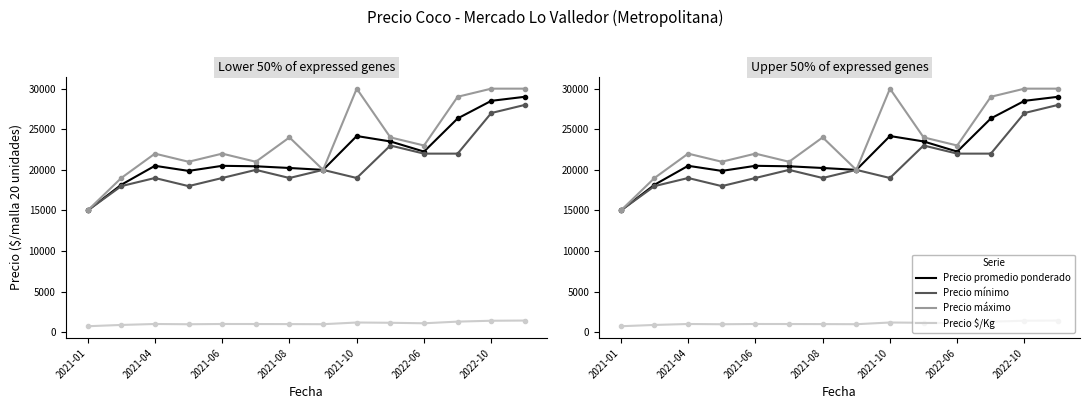

True or false: Precio promedio ponderado and Precio mínimo intersect in this chart.

False